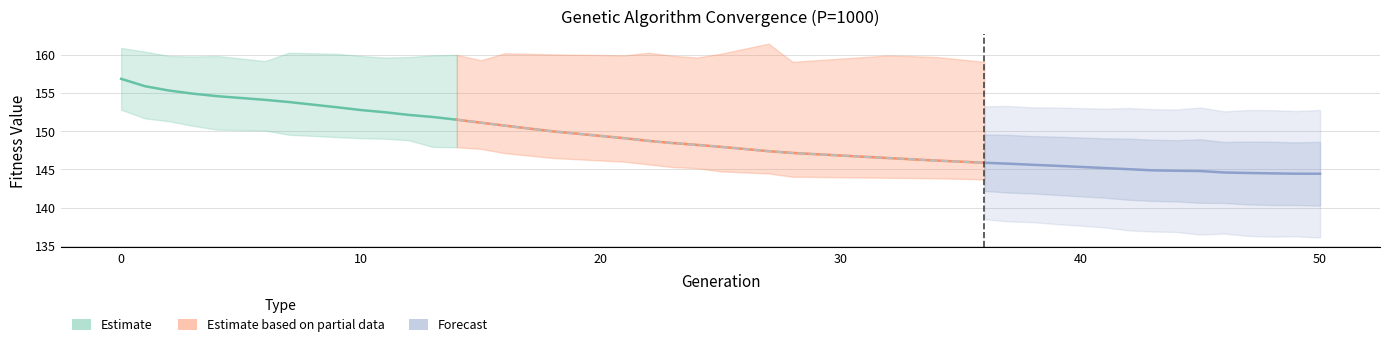

Is it true that min equals 87.1 at 0?

False